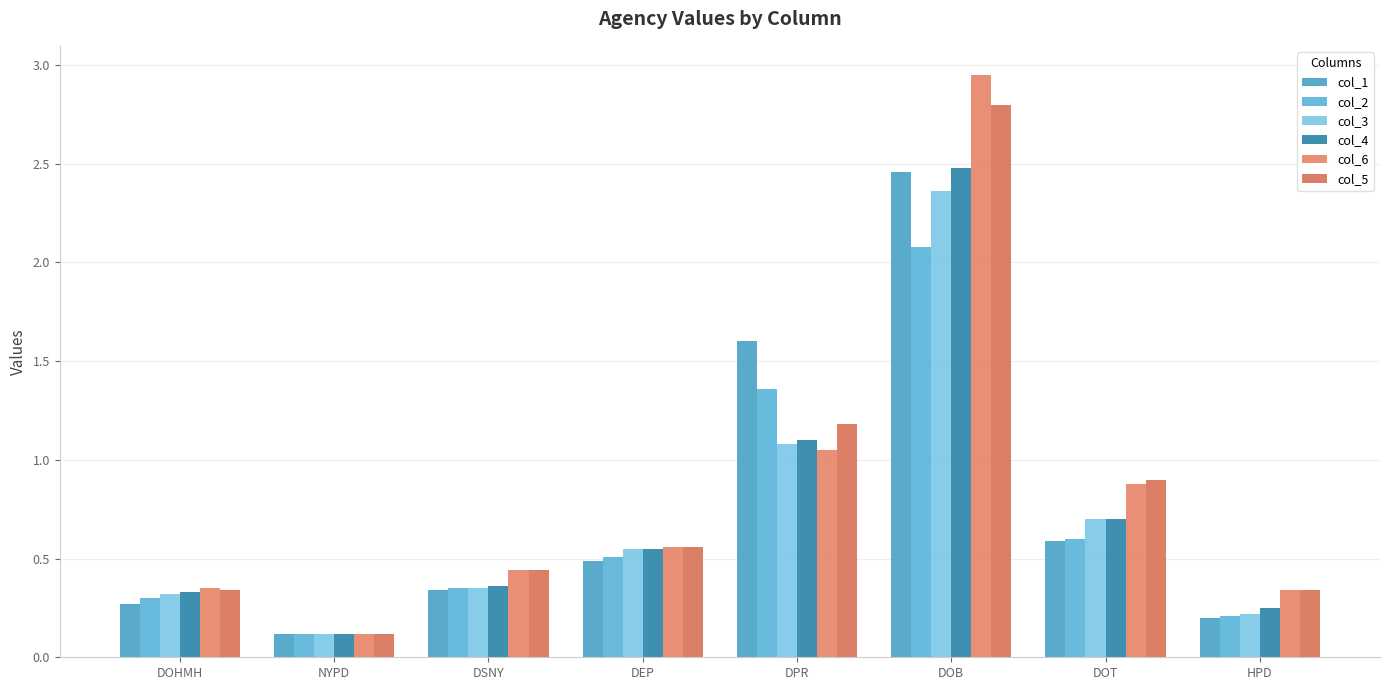

What is the total value across all series at DEP?

3.2